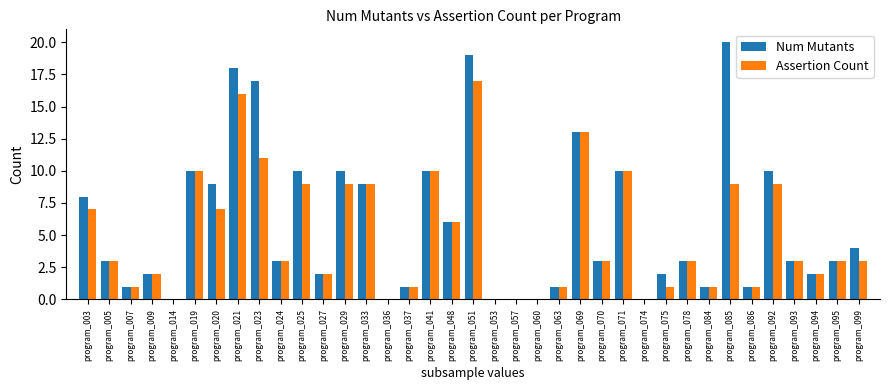

Which series has the largest range (max minus min)?

Num Mutants